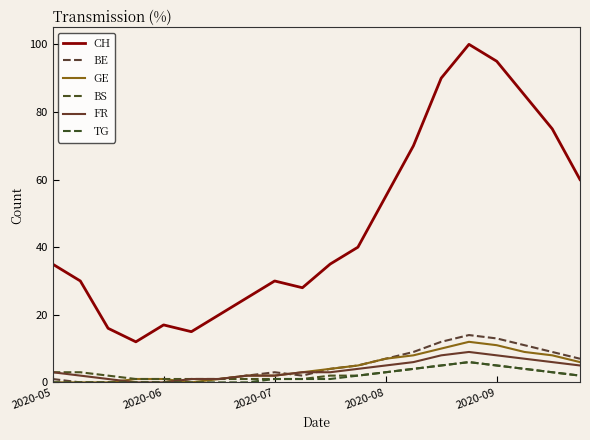

At which category does the chart reach its peak across all series?

15